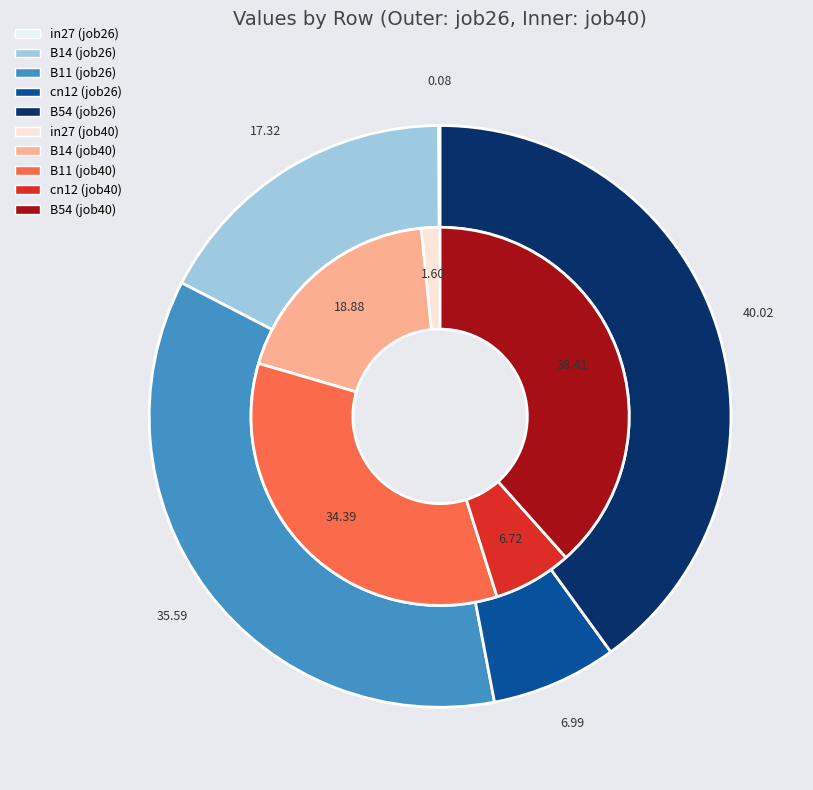

The B14 slice represents 19% of the pie. True or false?

True